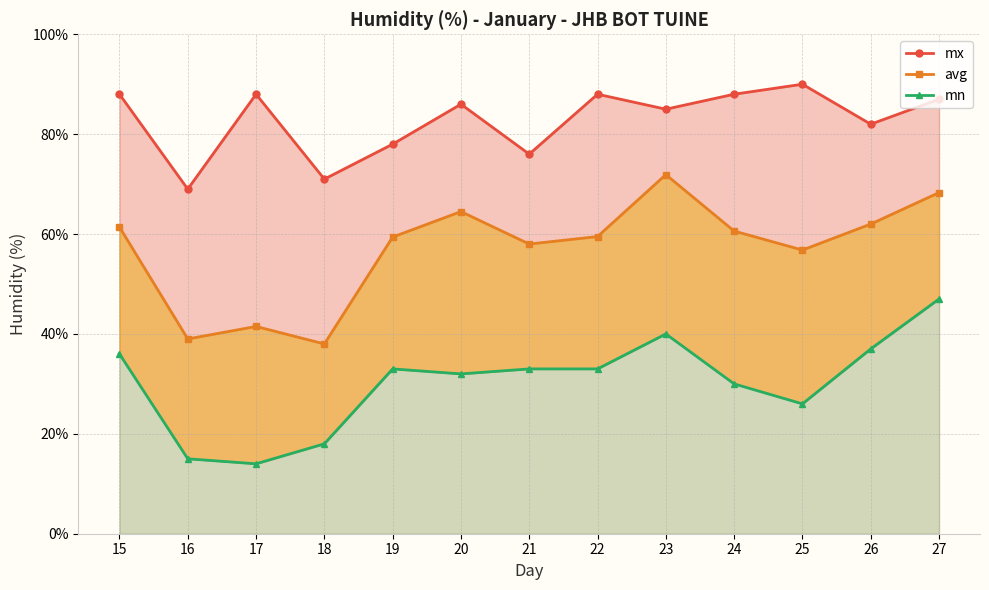

At which category is the sum across all series the highest?

27